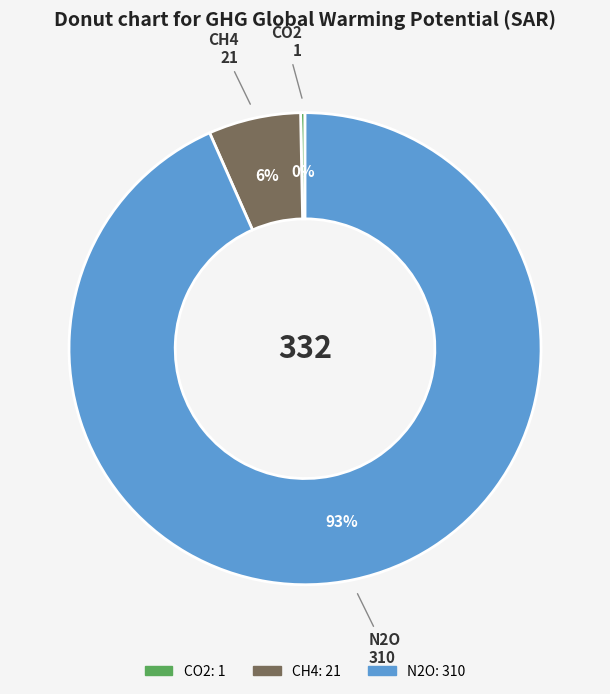

Which slice represents more than half of the pie?

N2O